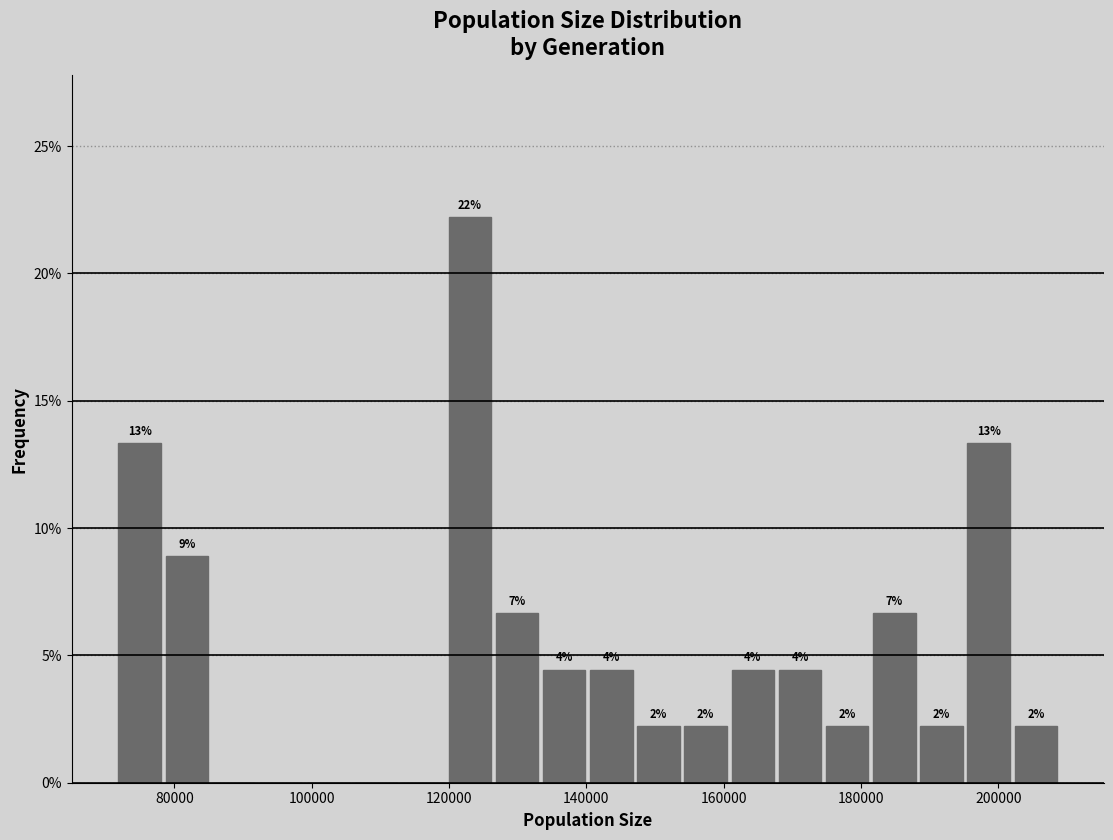

Around what value on the x-axis is the tallest bar? Give the approximate position of its centre, as read against the axis.

124000